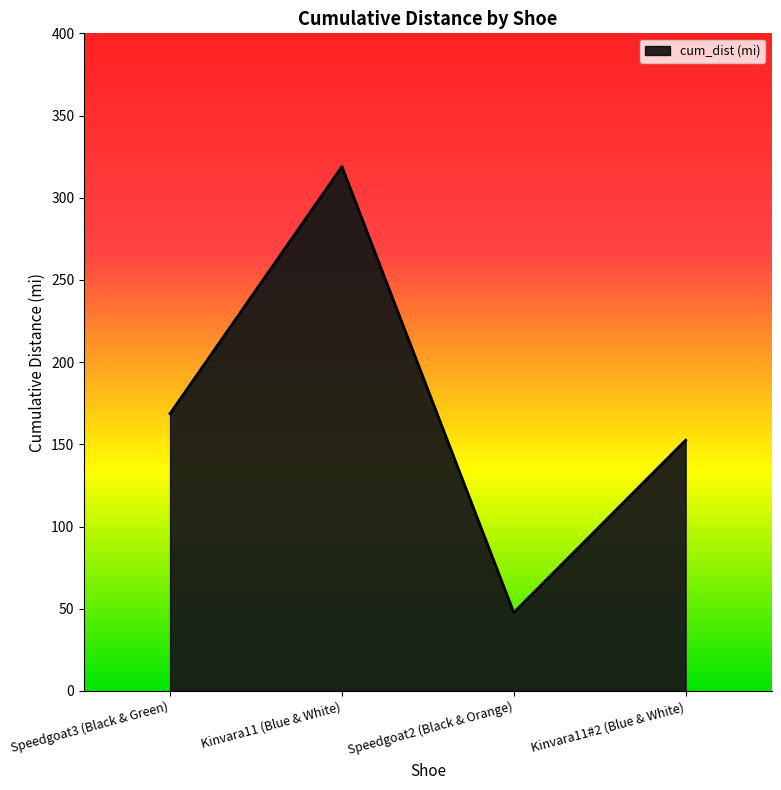

List the labels in order of value, smallest first.

Speedgoat2 (Black & Orange), Kinvara11#2 (Blue & White), Speedgoat3 (Black & Green), Kinvara11 (Blue & White)